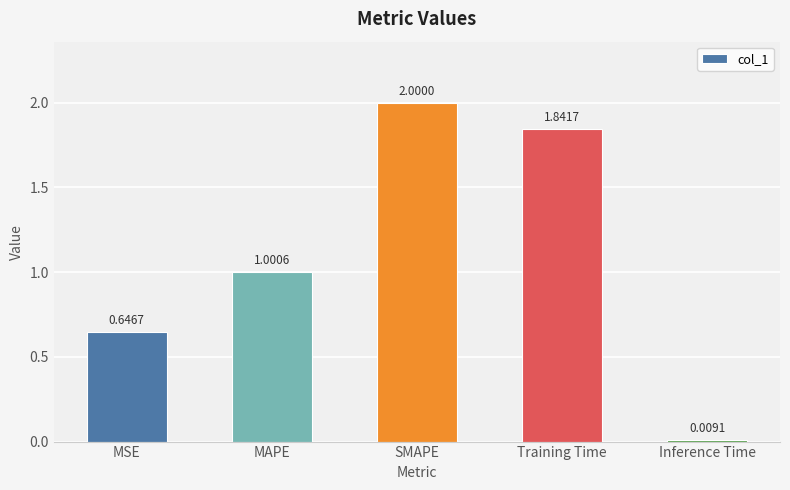

List the labels in order of value, largest first.

SMAPE, Training Time, MAPE, MSE, Inference Time